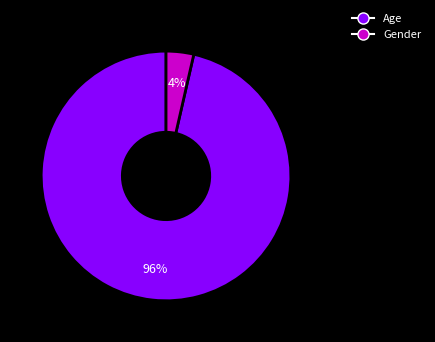

Which slice is the smallest?

Gender